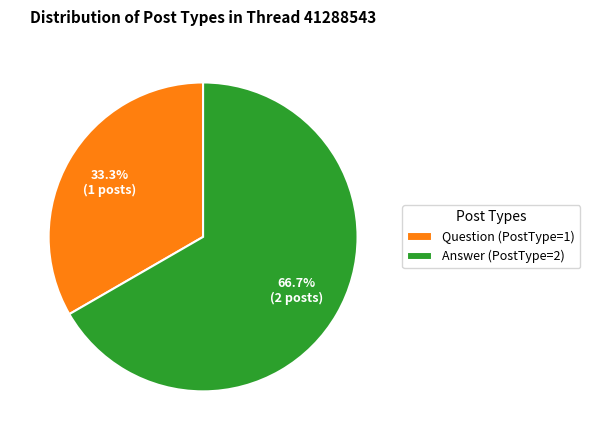

Which has a higher value, Answer (PostType=2) or Question (PostType=1)?

Answer (PostType=2)